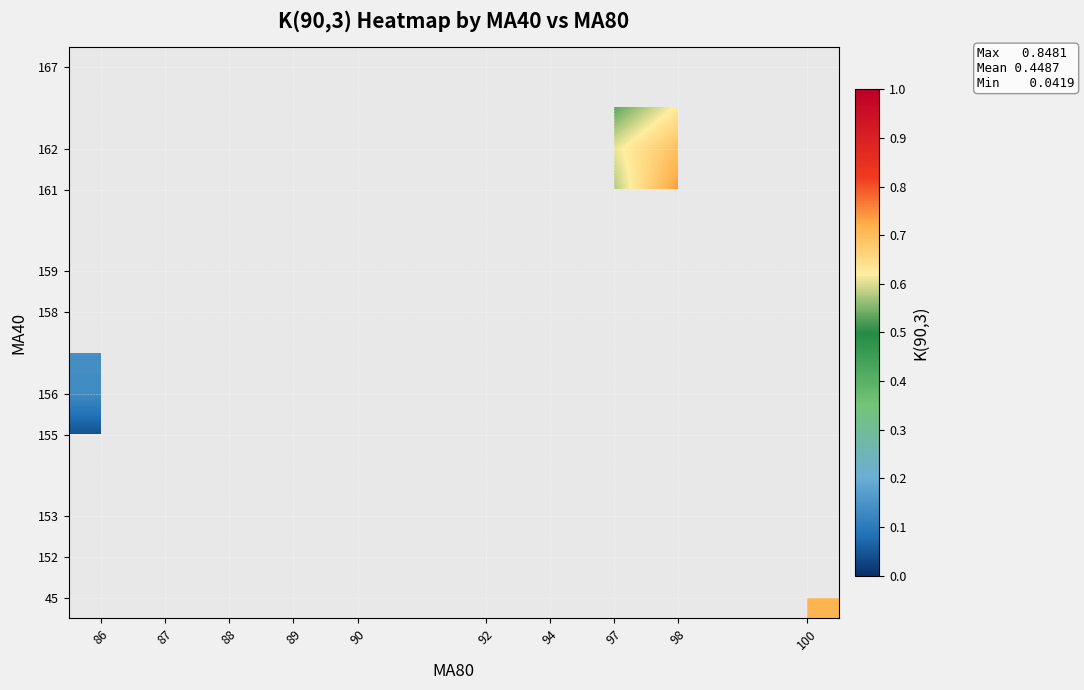

How many series are shown in this chart?

14